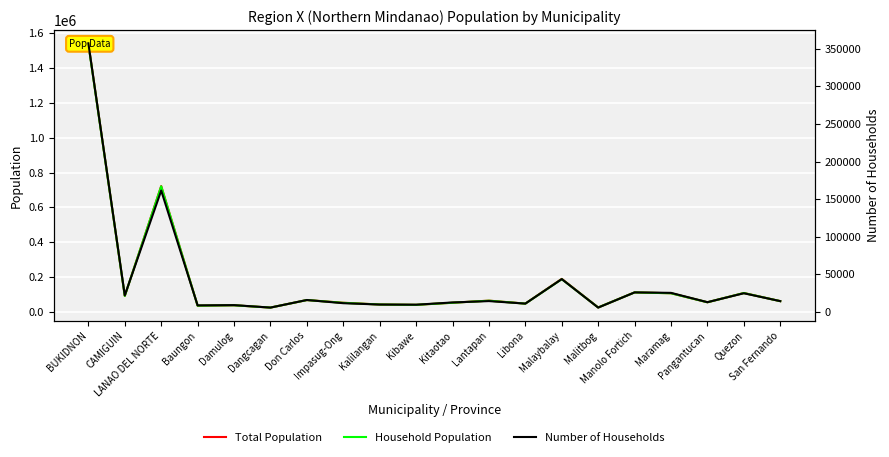

What is the sum of all Total Population values?

3505201